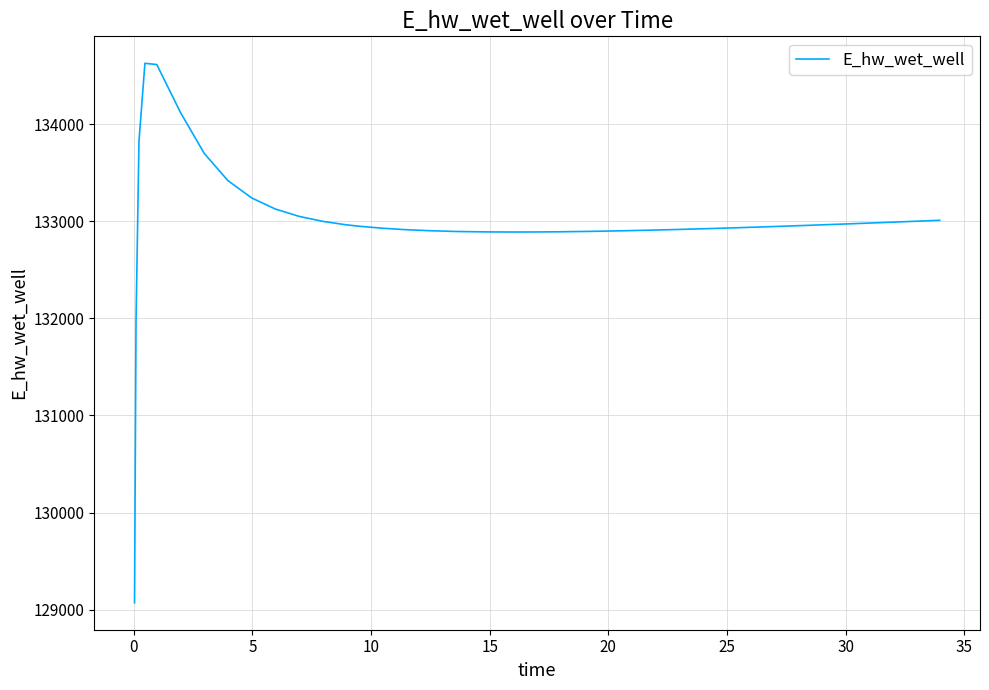

What is the minimum value shown in the chart?

129070.3